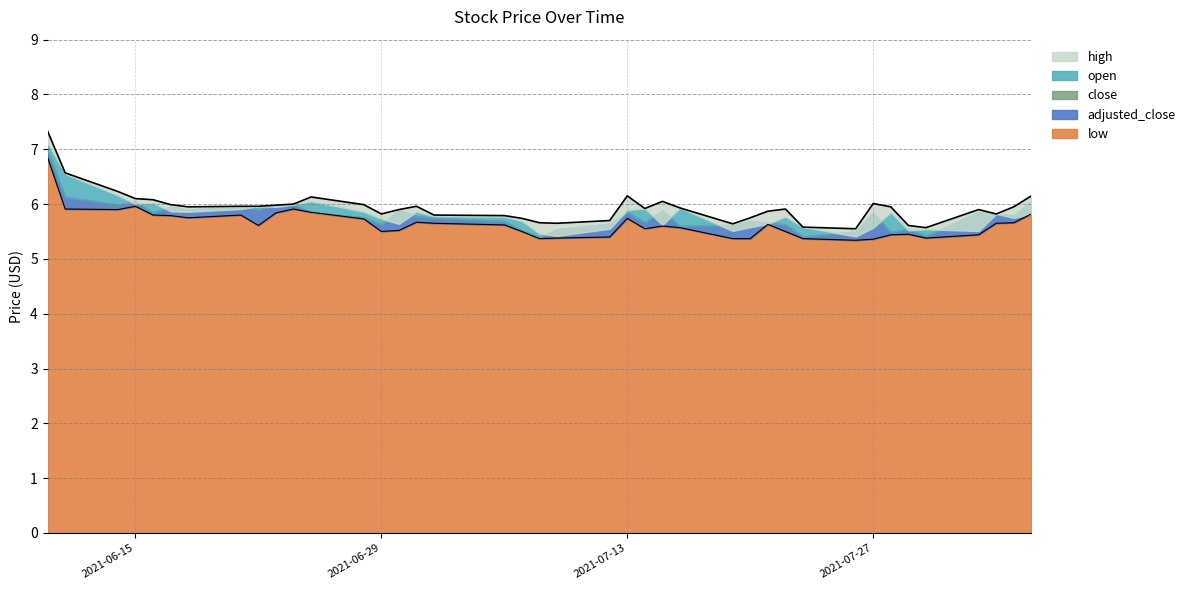

What are all the series names shown in the legend?

open, high, close, low, adjusted_close